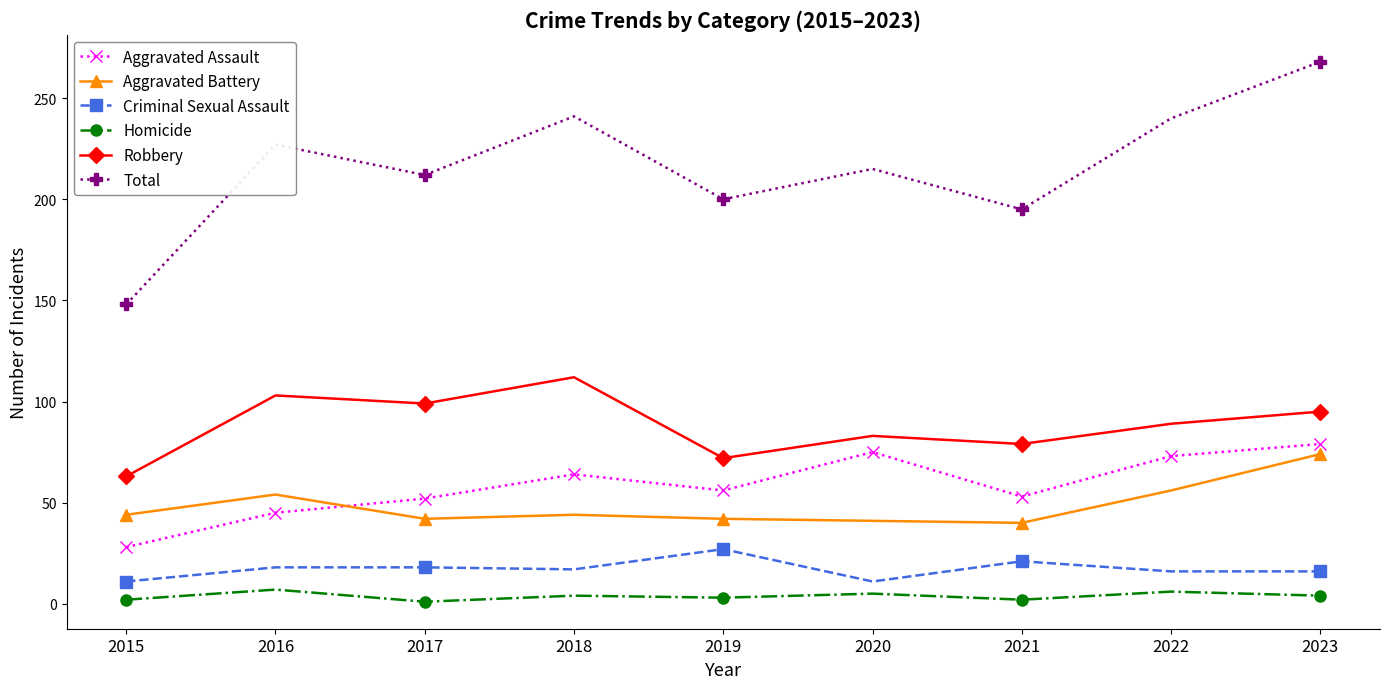

Which series changed the most between 2021 and 2023?

Total